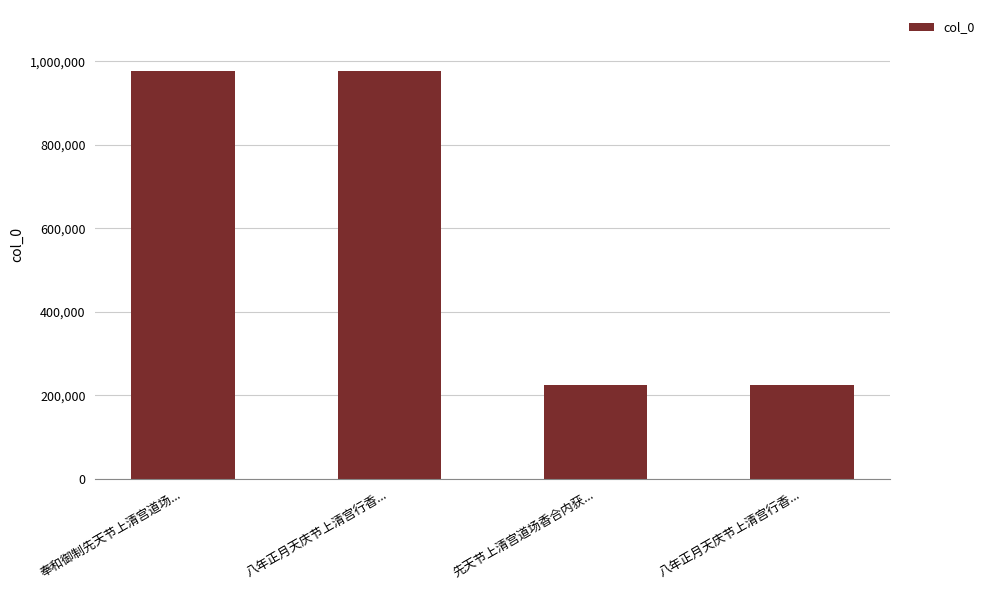

List the labels in order of value, largest first.

奉和御制先天节上清宫道场..., 八年正月天庆节上清宫行香..., 八年正月天庆节上清宫行香..., 先天节上清宫道场香合内获...